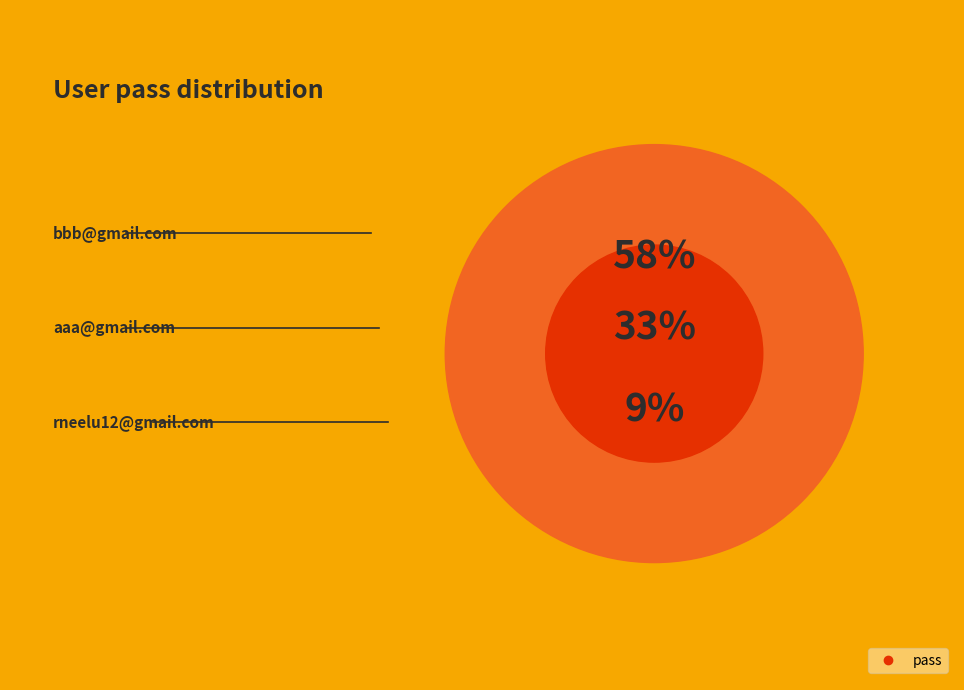

Count the number of slices in the pie.

3